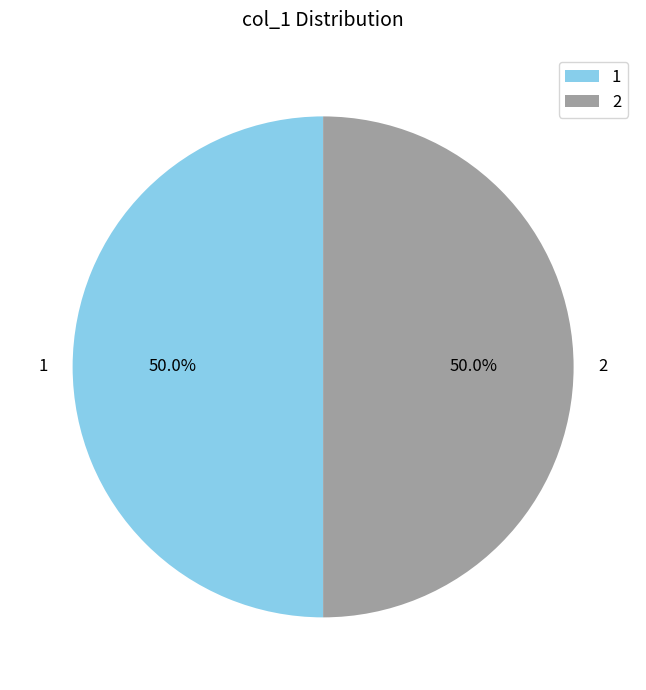

Combined, what portion of the pie is 1 and 2?

100.0%